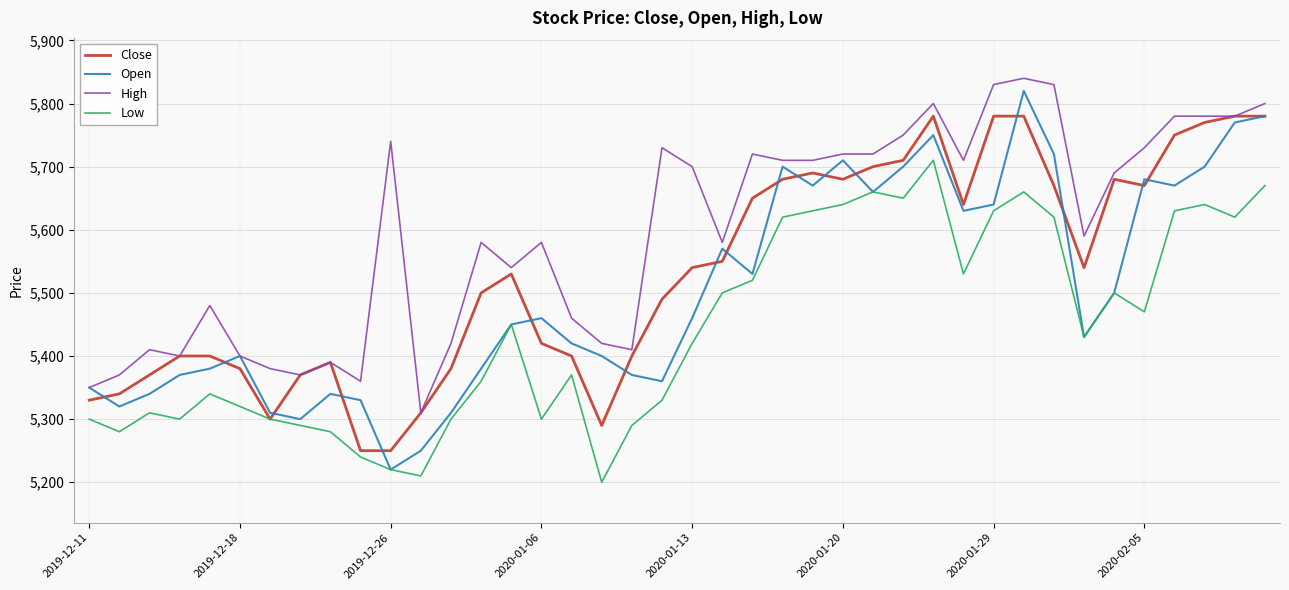

Which series has the widest spread of values?

Open